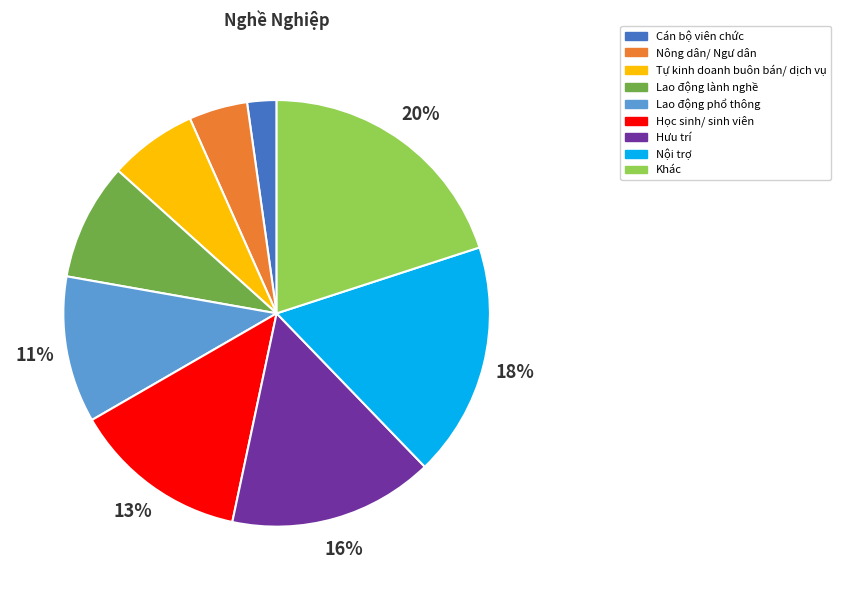

What is the smallest slice in the pie chart?

Cán bộ viên chức